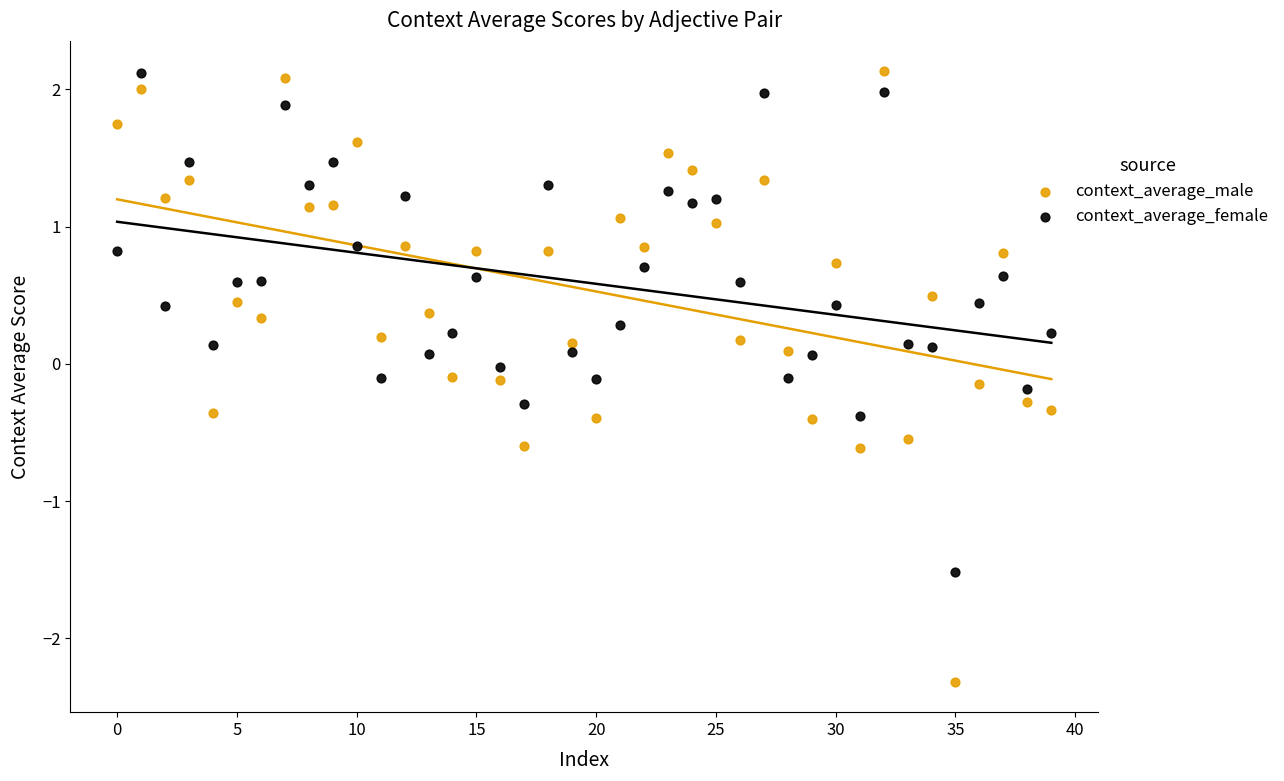

Across all data points, what is the range of Y values (max minus min)?

4.4